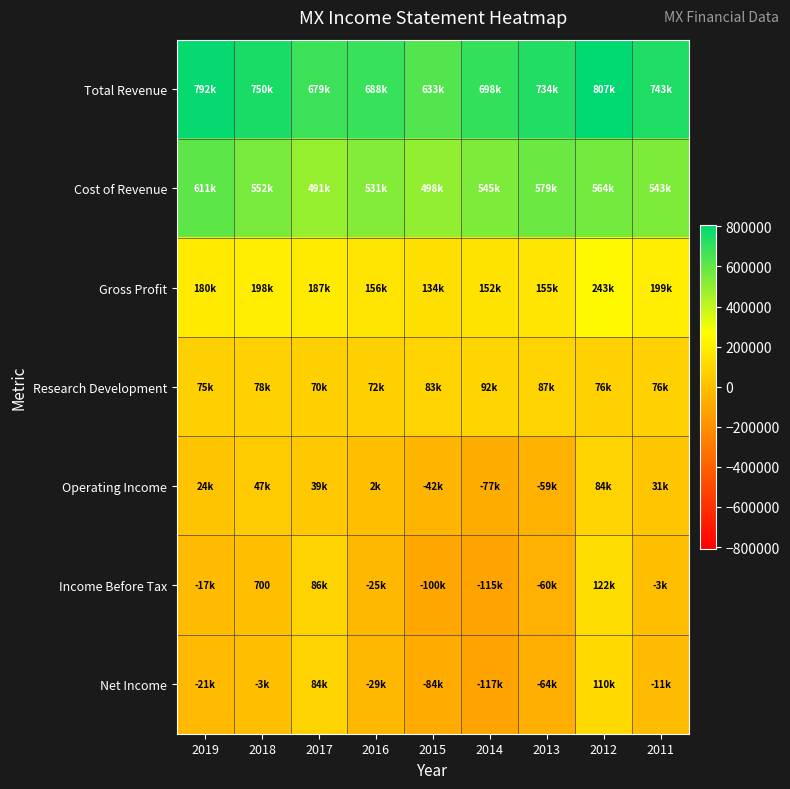

What is the total value across all series at 2012?

2008100